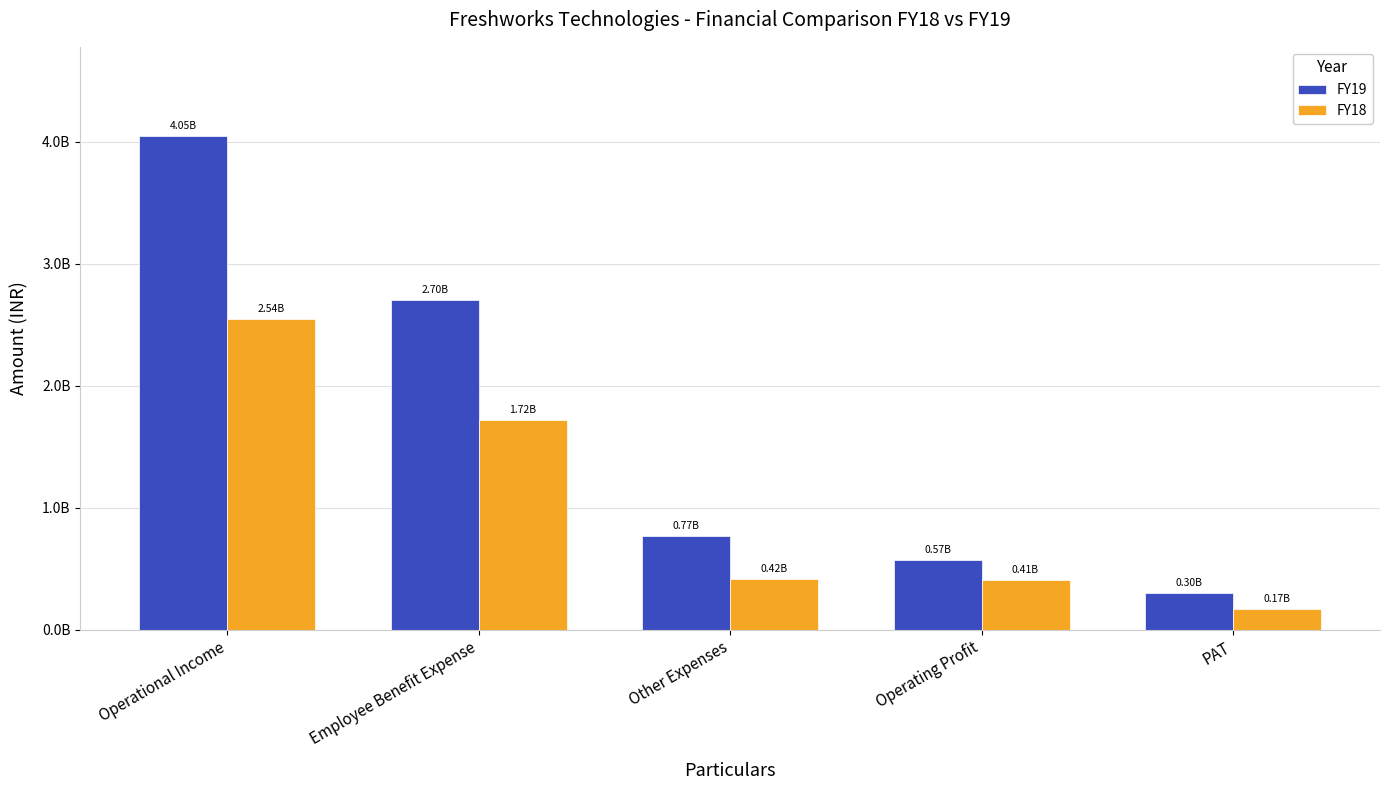

Are the bars grouped side by side (vs. stacked)?

Yes